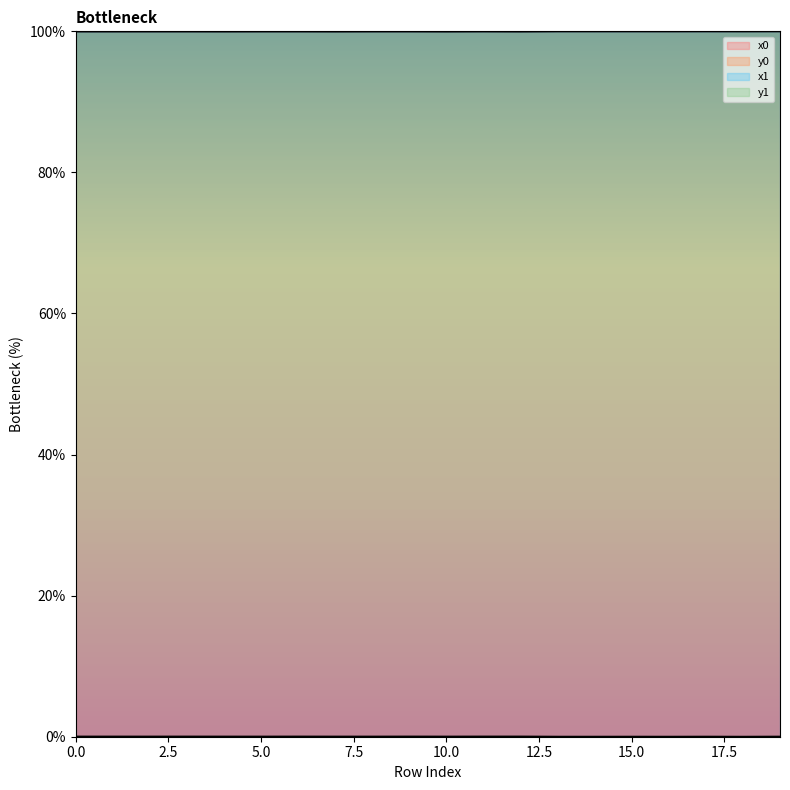

How many interior local valleys does the y0 series have?

6